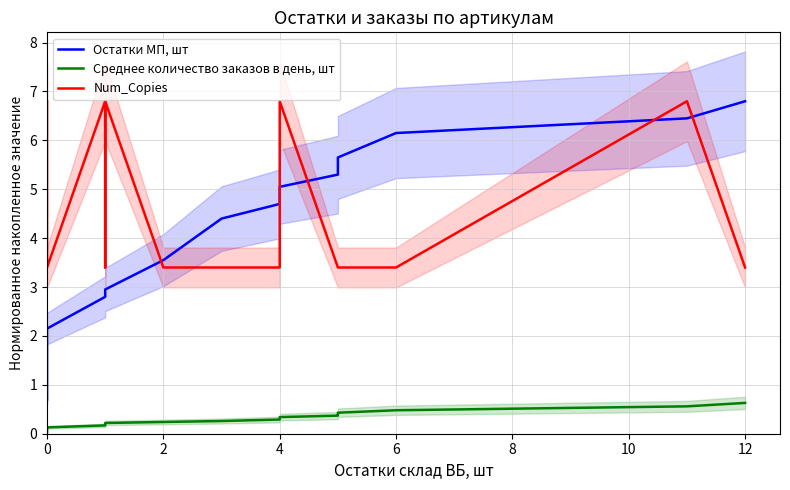

What are all the series names shown in the legend?

Остатки МП, шт, Среднее количество заказов в день, шт, Num_Copies